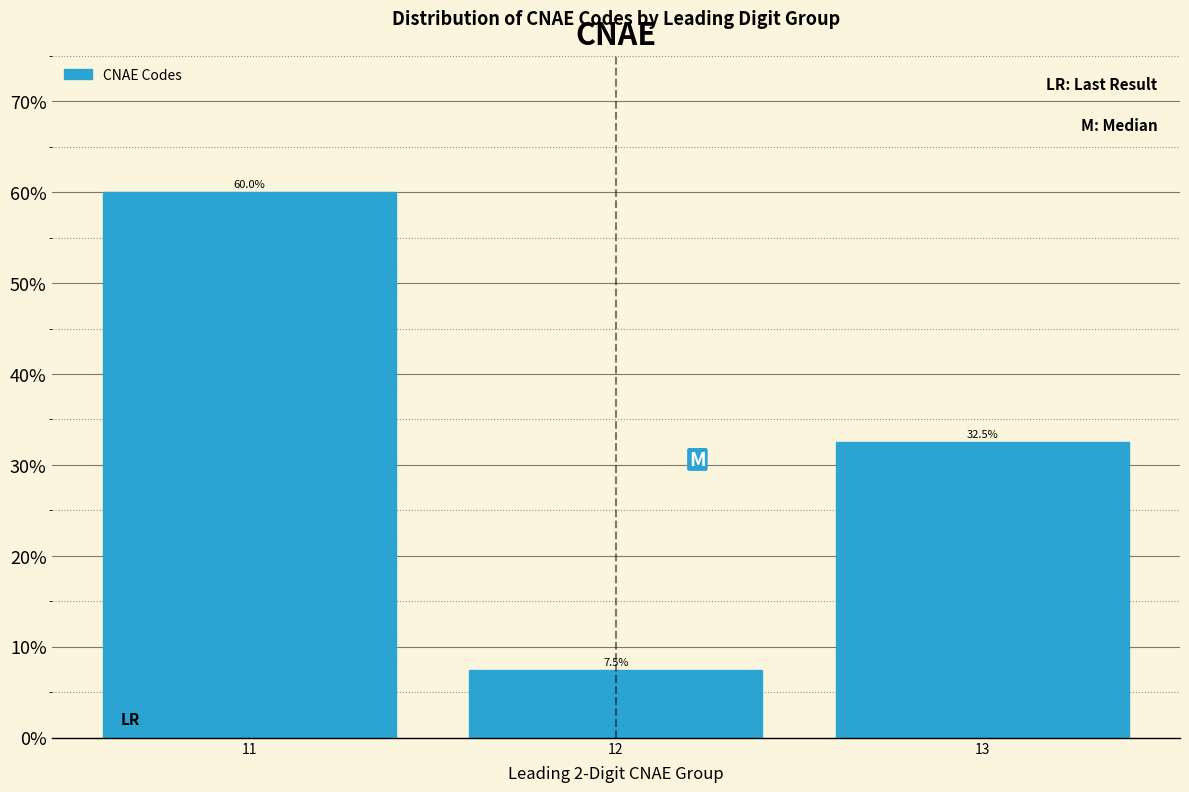

Reading left to right, list all the values displayed in this chart.

60.0	7.5	32.5